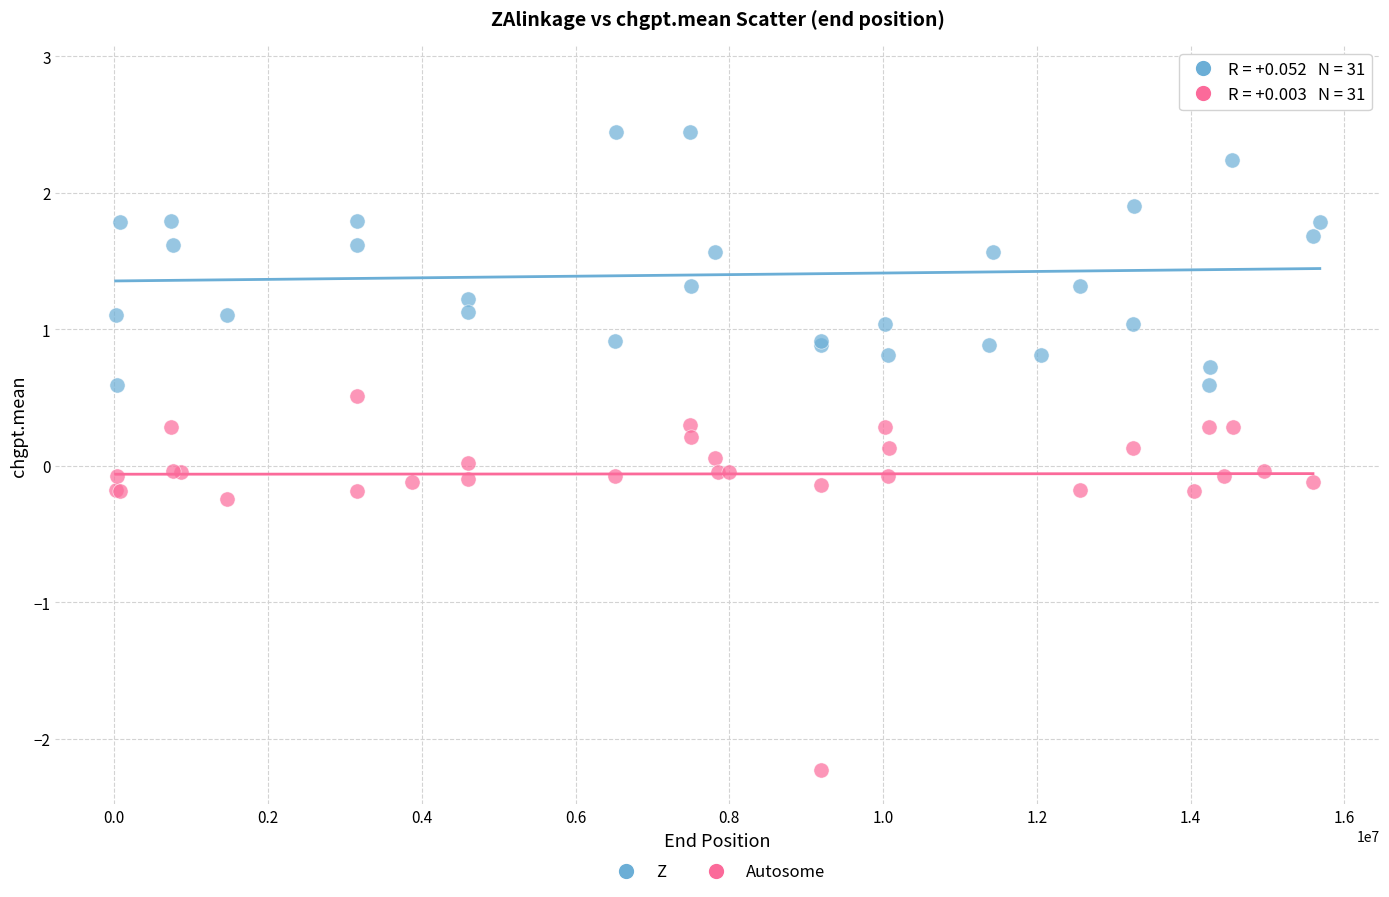

Which series contains the highest Y value?

Z